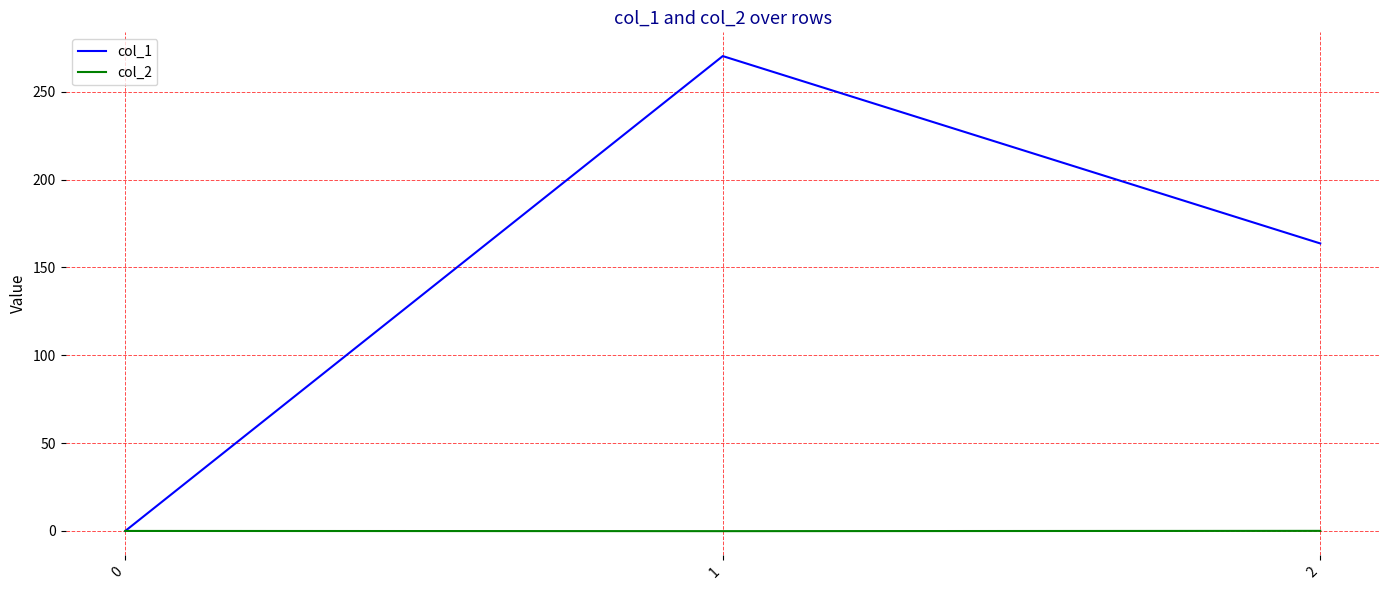

Which series has the widest spread of values?

col_1